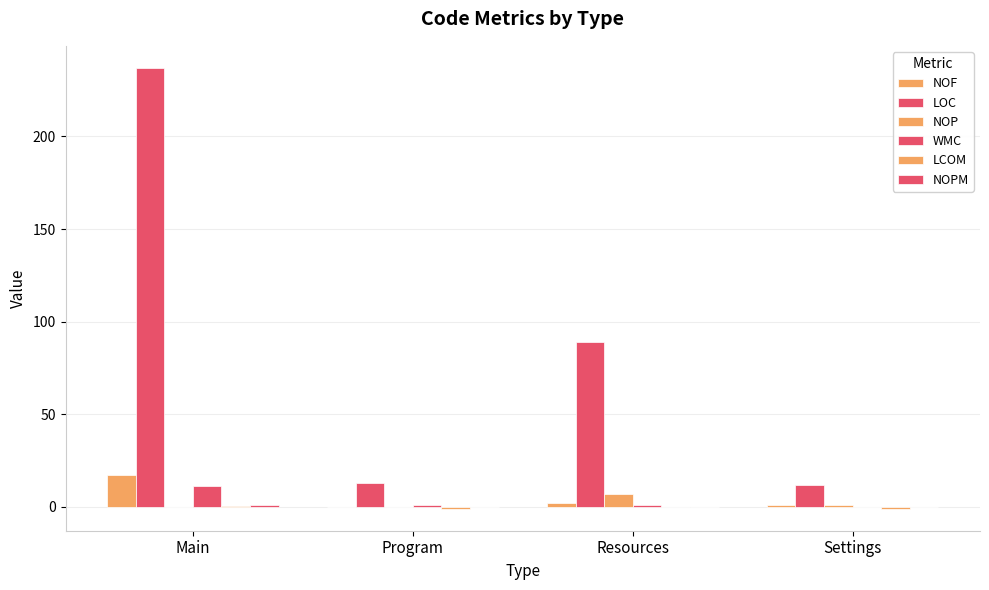

Reading left to right, transcribe all the data shown in this chart.

NOF: 17.0	0.0	2.0	1.0
LOC: 237.0	13.0	89.0	12.0
NOP: 0.0	0.0	7.0	1.0
WMC: 11.0	1.0	1.0	0.0
LCOM: 0.5	-1.0	0.0	-1.0
NOPM: 1.0	0.0	0.0	0.0